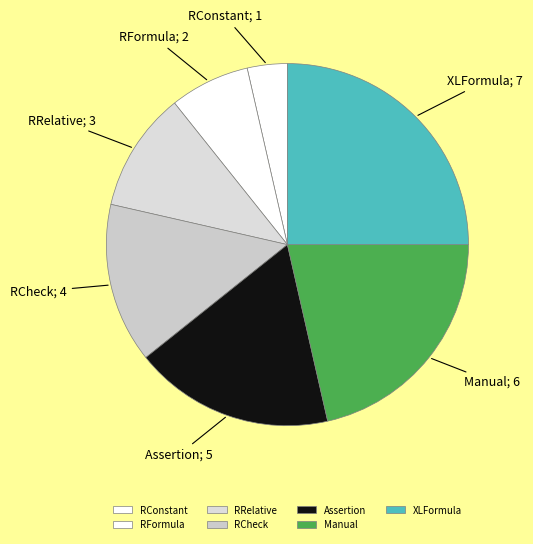

Which category has the biggest portion of the pie?

XLFormula